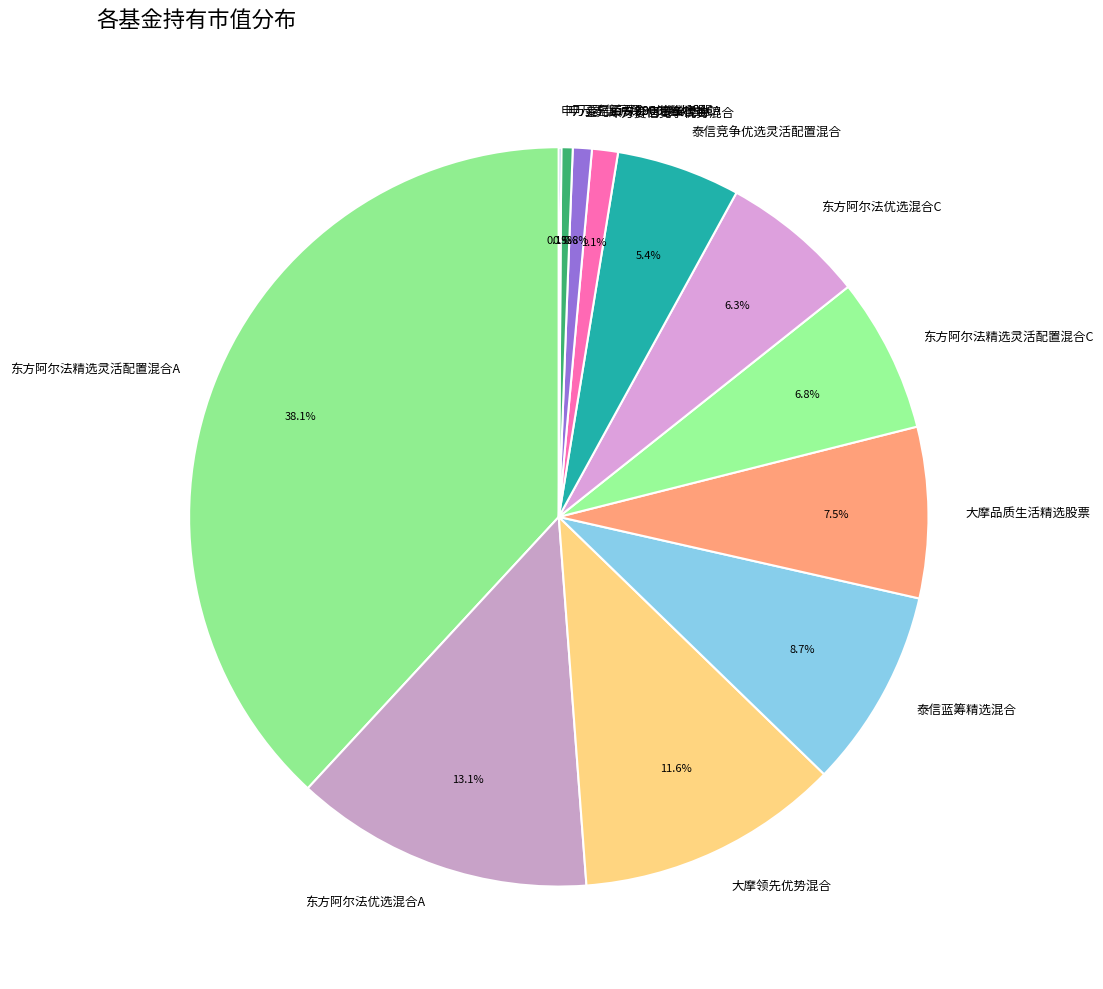

Do 申万菱信竞争优势混合 and 大摩品质生活精选股票 together represent more than half of the pie?

No